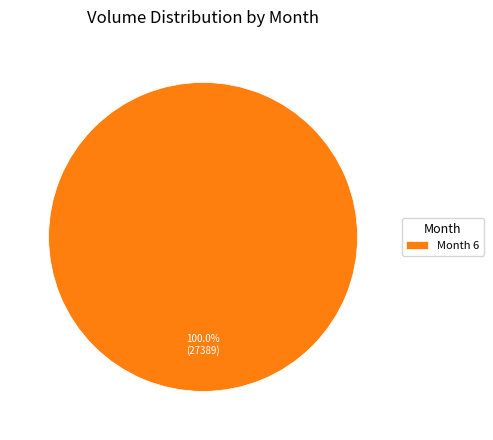

Is there any slice that represents more than half of the pie?

Yes